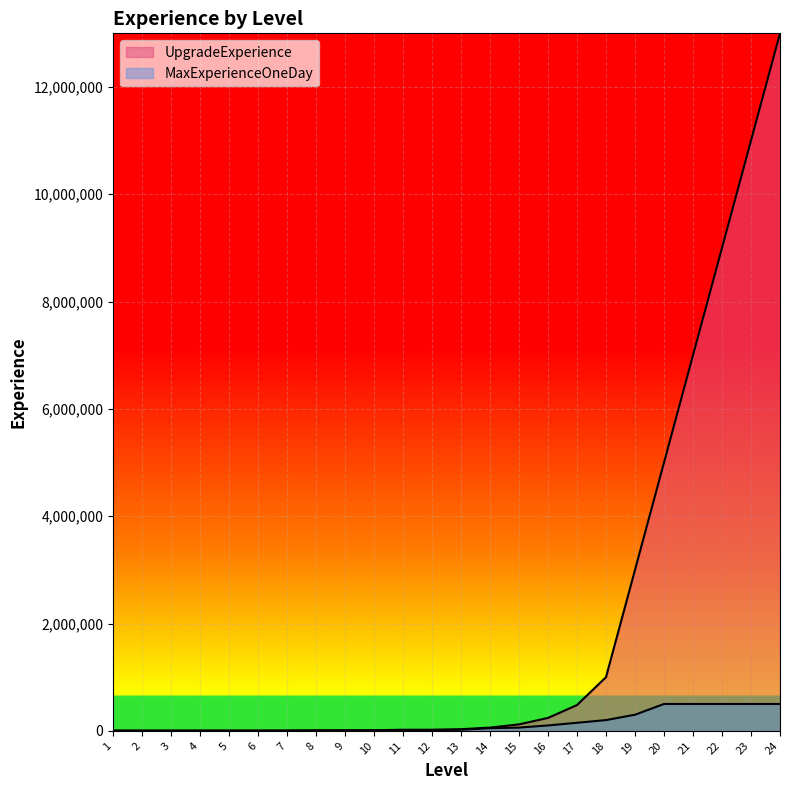

Rank the categories by UpgradeExperience value from lowest to highest.

1, 2, 3, 4, 5, 6, 7, 8, 9, 10, 11, 12, 13, 14, 15, 16, 17, 18, 19, 20, 21, 22, 23, 24